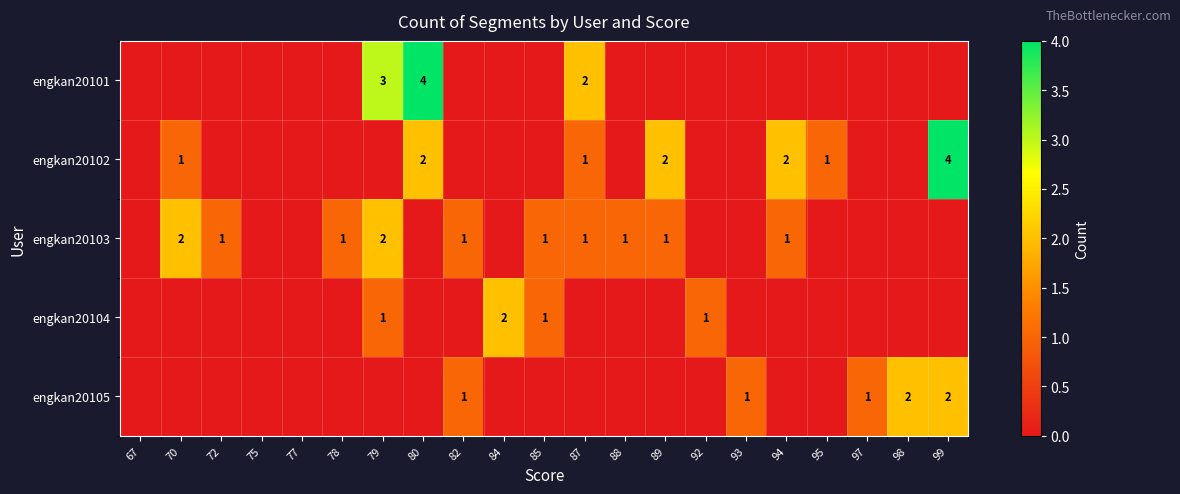

The value of engkan20102 at 95 is 1. True or false?

True